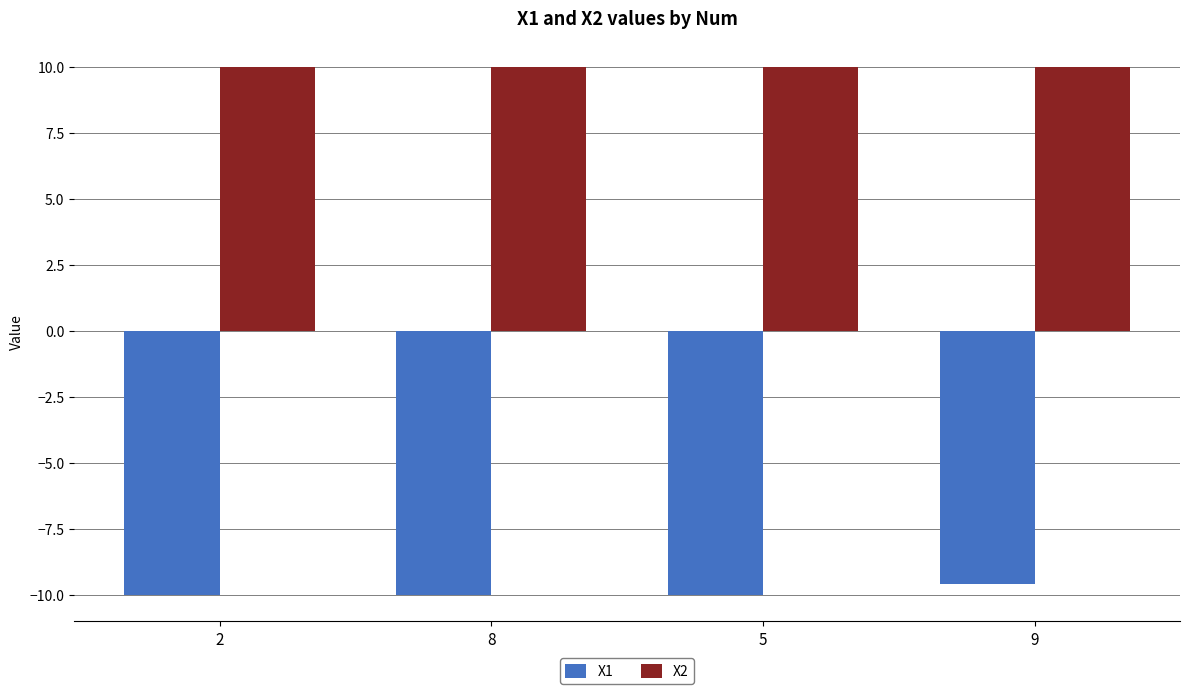

What value does the X2 series have at 9?

10.0